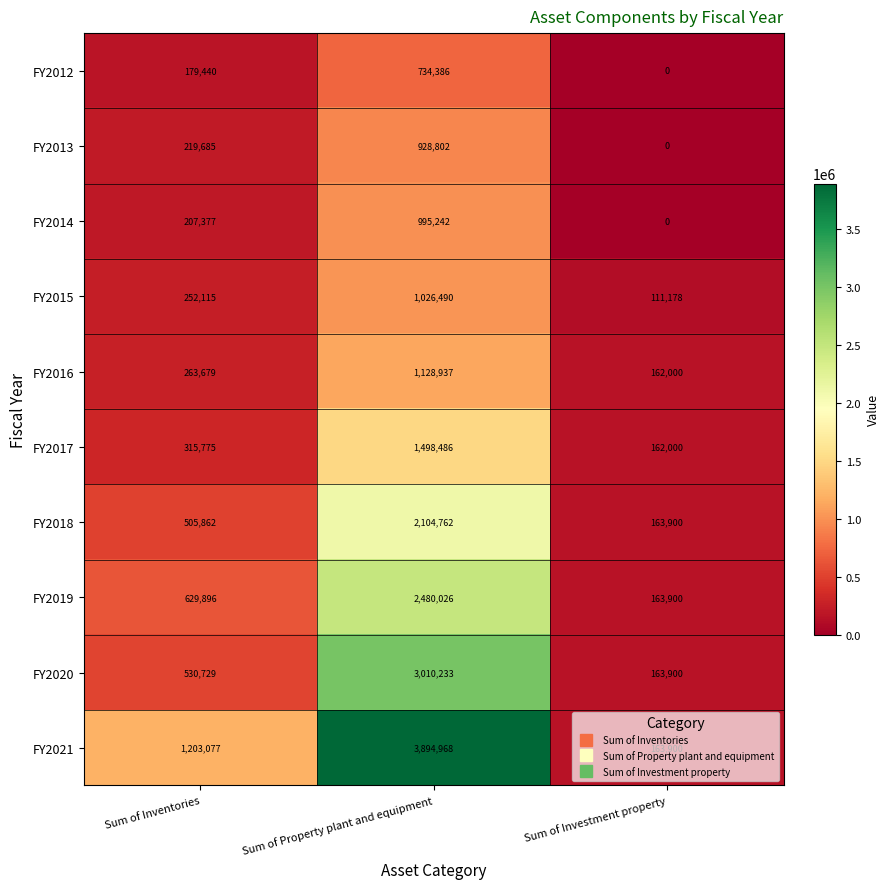

What is the difference between the maximum and minimum values in the FY2014 series?

995242